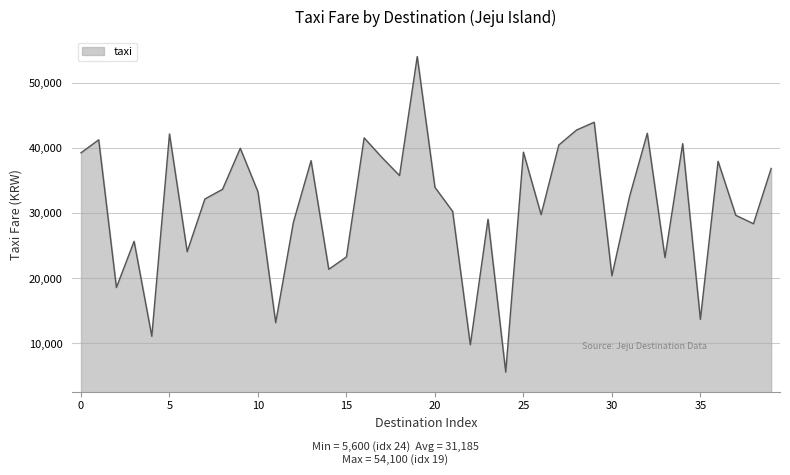

What is the minimum value shown in the chart?

5600